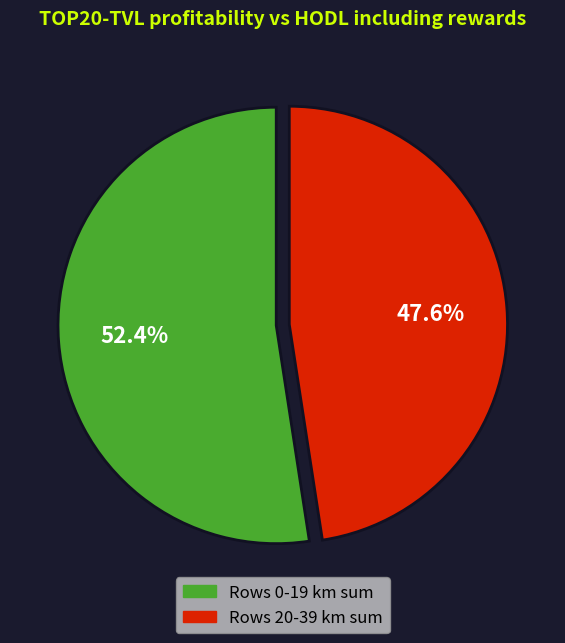

Does any single category account for the majority?

Yes